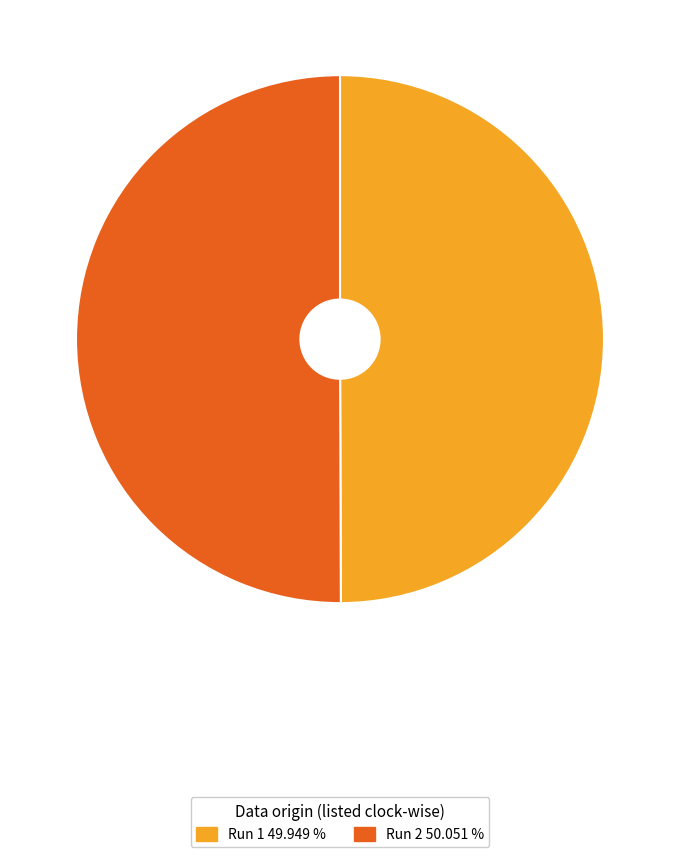

Combined, do Run 2 and Run 1 account for over 50%?

Yes